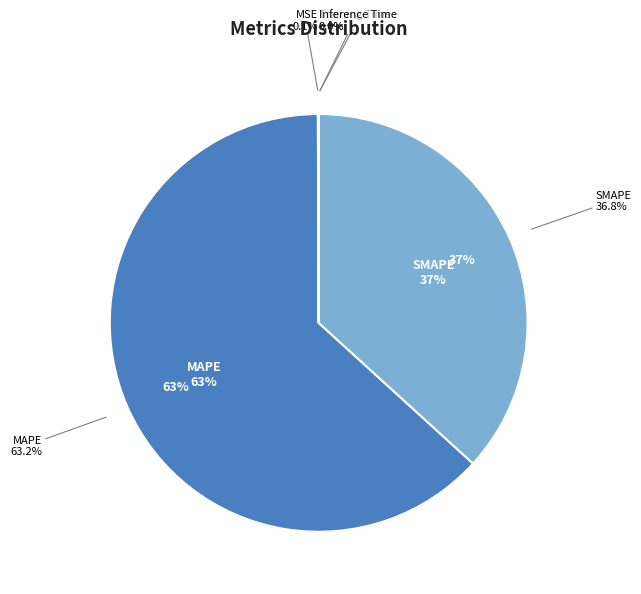

Is it true that Training Time is 1% of the pie?

False